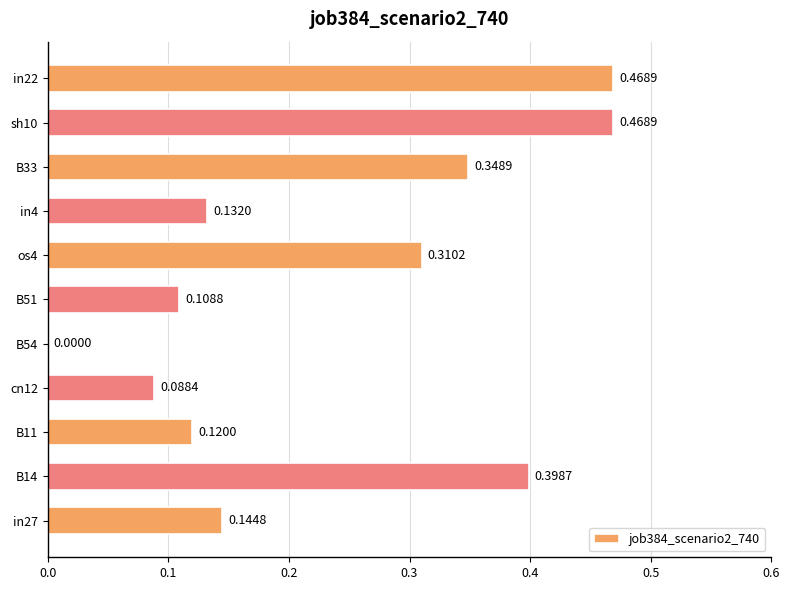

Between os4 and in27, which is larger?

os4